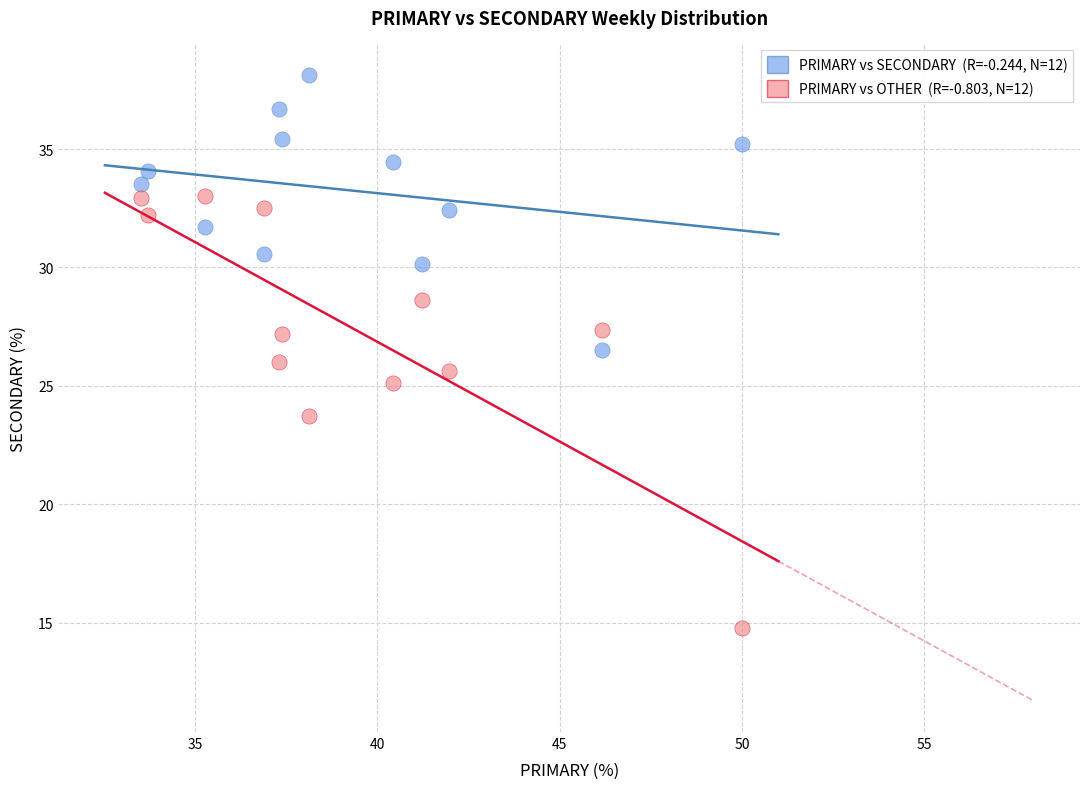

Across all data points, what is the range of X values (max minus min)?

16.5